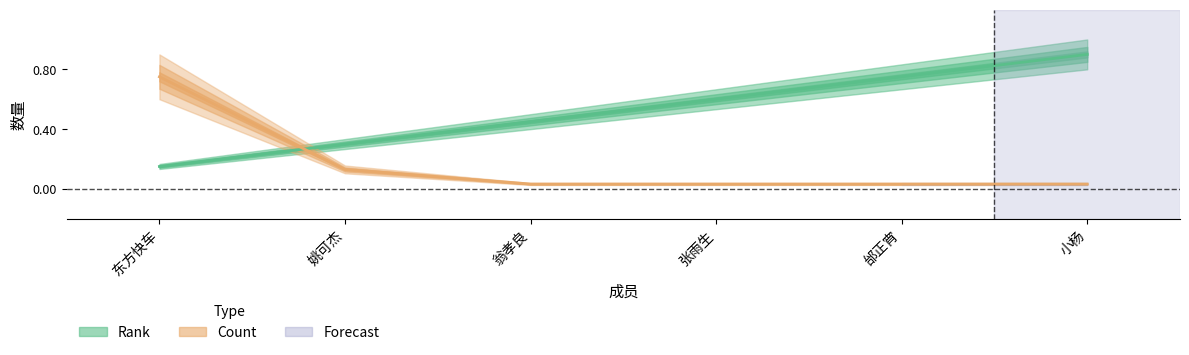

What is the label of the 2nd point from the left?

姚可杰